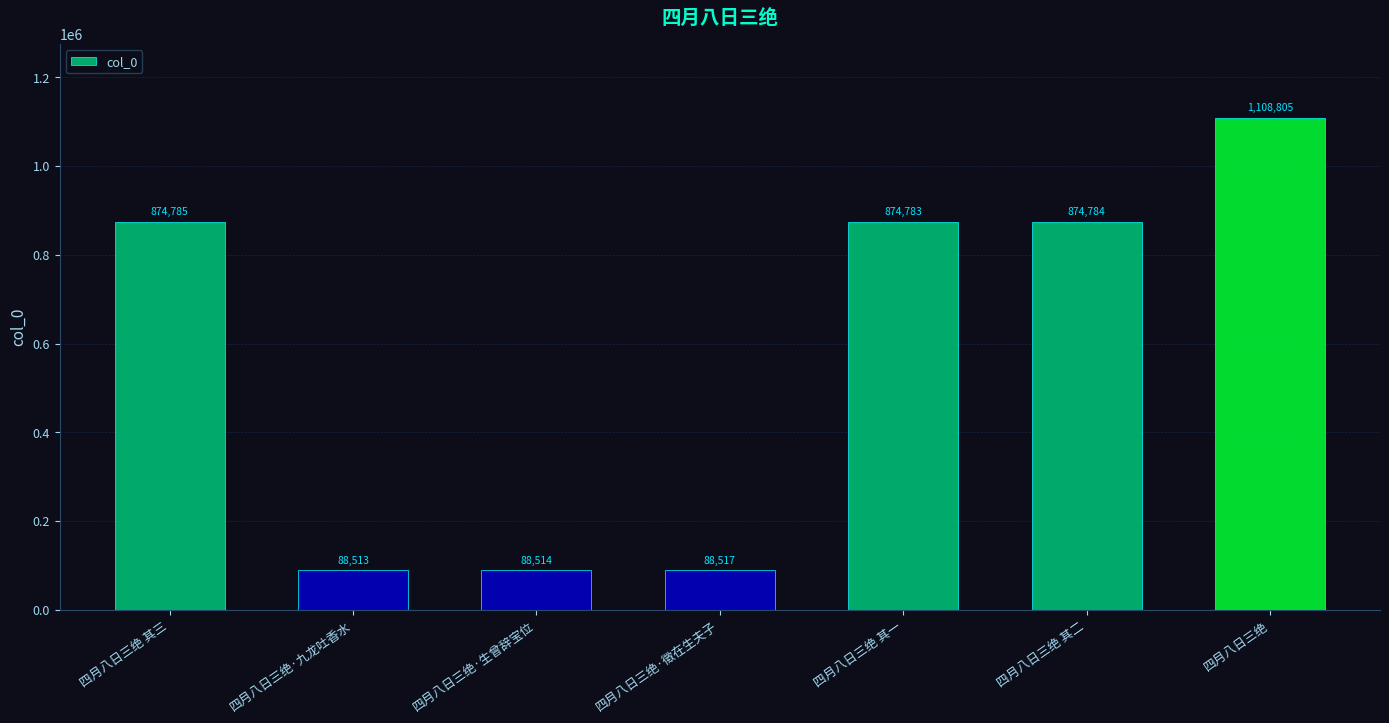

What is the label of the 6th bar from the right?

四月八日三绝·九龙吐香水